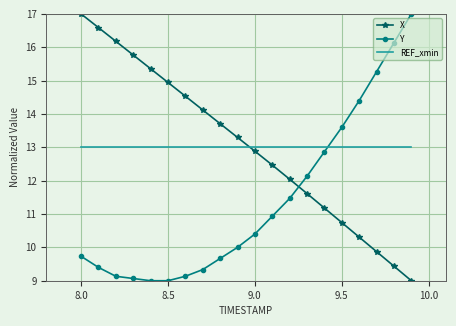

What is the difference between the maximum and minimum values in the Y series?

8.0